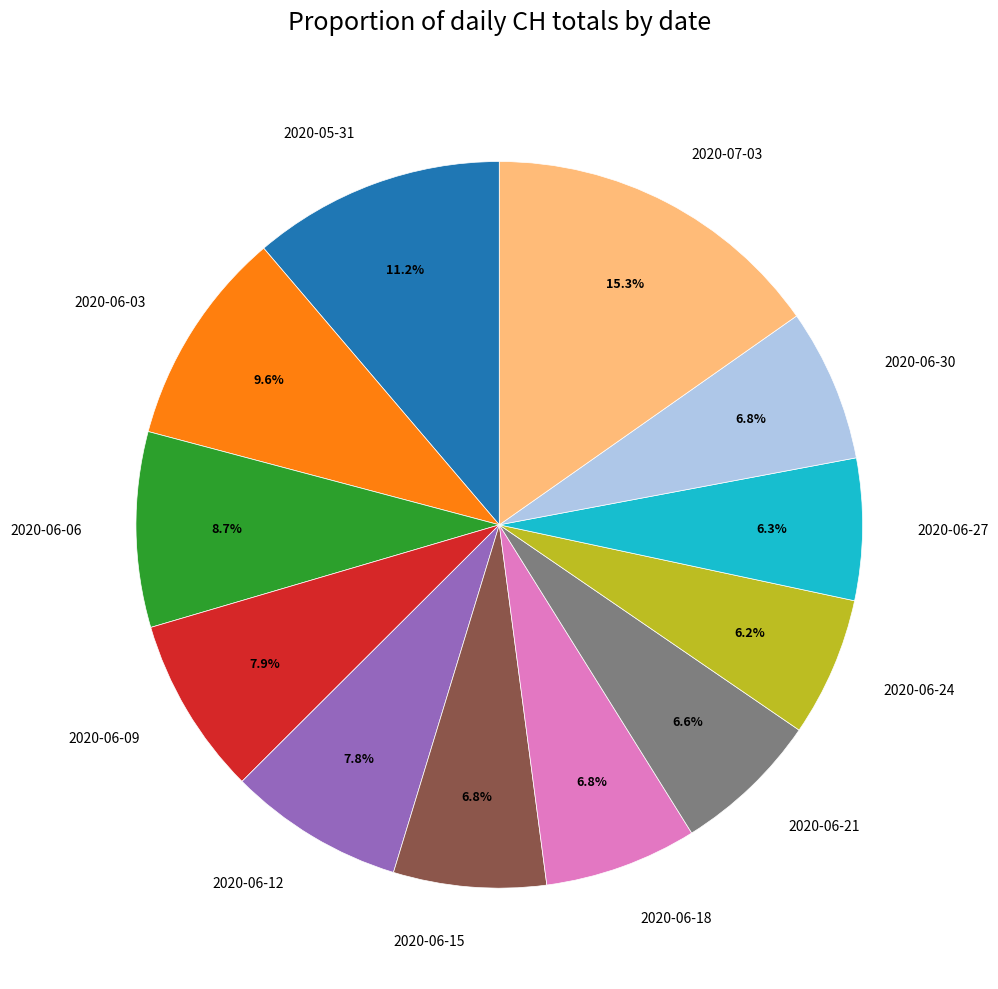

Combined, do 2020-06-24 and 2020-06-27 account for over 50%?

No